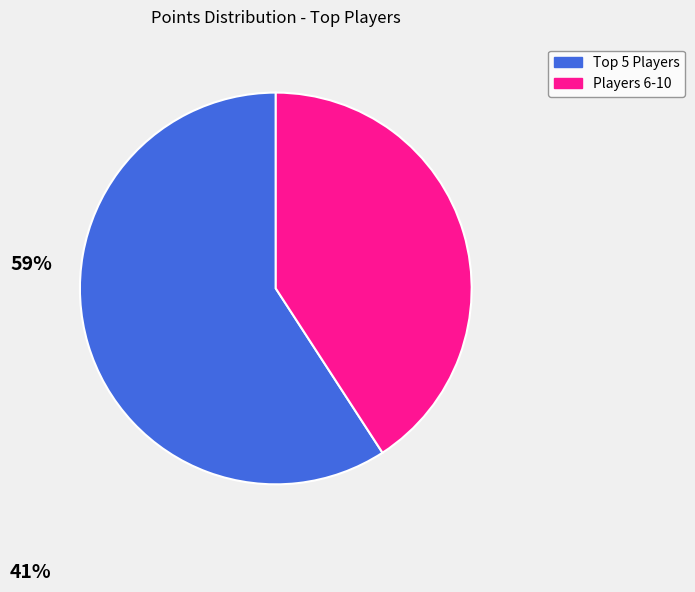

Is there a majority slice in this chart?

Yes